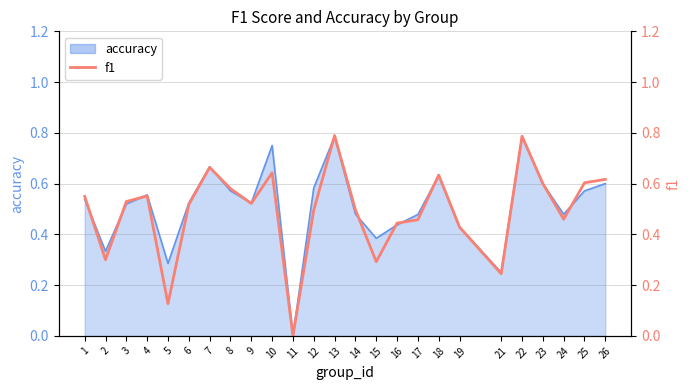

How many interior local peaks (higher than both neighbors) does the data have?

6